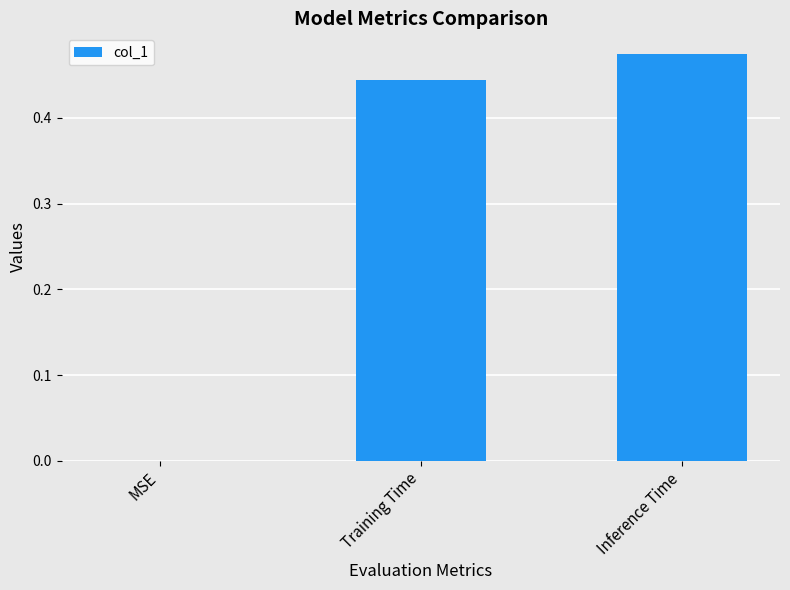

Which label corresponds to the largest value in the chart?

Inference Time